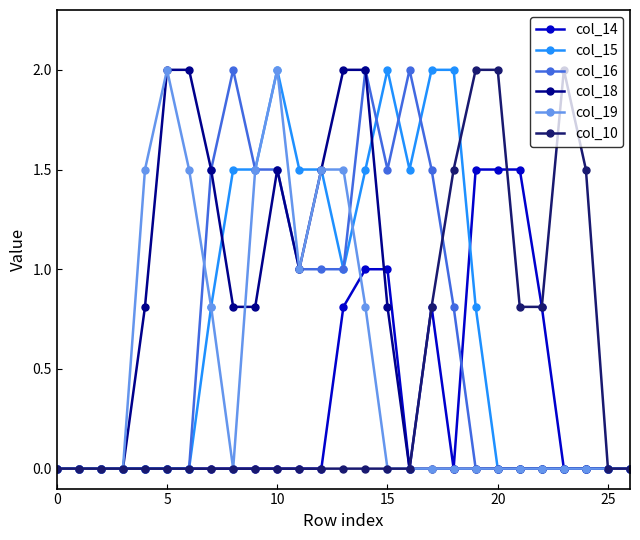

What is the maximum value for col_14?

1.5